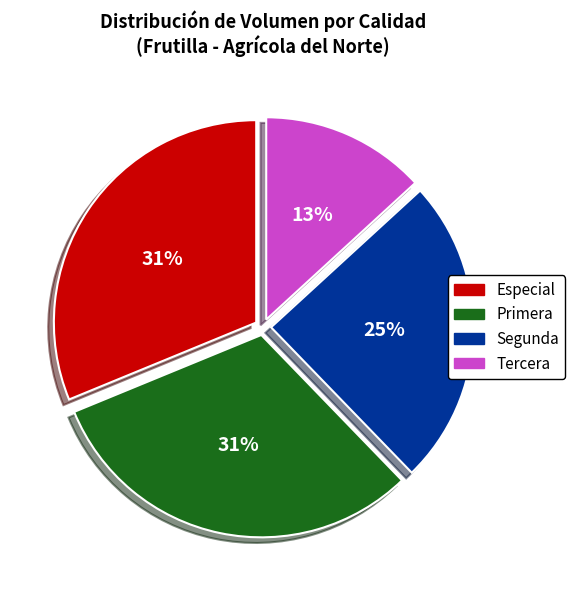

Which category has the smallest portion of the pie?

Tercera